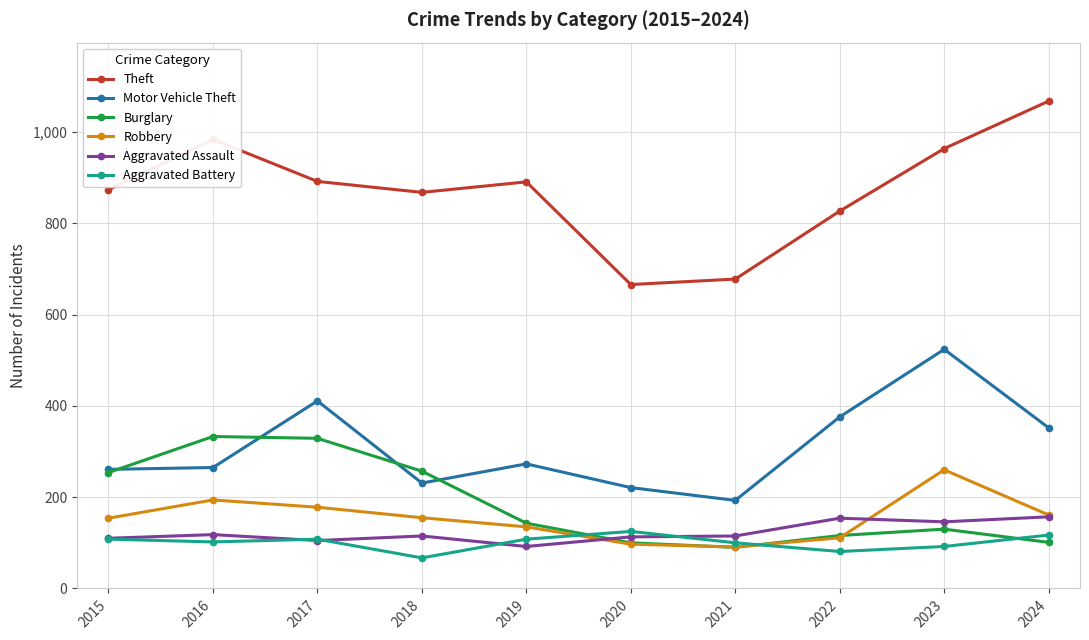

Which series has the largest total across all categories?

Theft